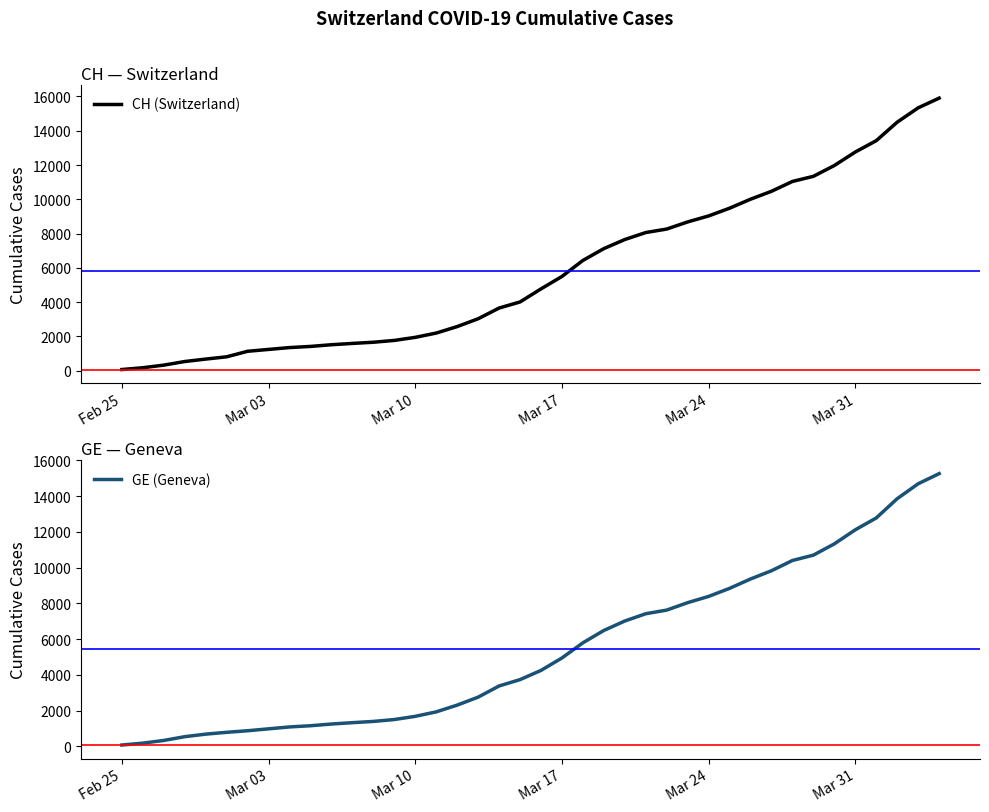

Reading left to right, what are all the values shown in this chart?

CH (Switzerland): 73	178	329	540	682	814	1137	1245	1353	1420	1519	1595	1664	1770	1949	2199	2577	3033	3658	4014	4775	5501	6434	7125	7654	8061	8265	8681	9030	9481	10005	10467	11041	11340	11971	12758	13420	14499	15334	15900
GE (Geneva): 73	178	329	540	682	784	872	979	1085	1152	1248	1324	1393	1499	1678	1928	2306	2752	3377	3733	4248	4944	5792	6483	7012	7419	7623	8039	8388	8839	9363	9825	10399	10698	11329	12116	12778	13857	14692	15258